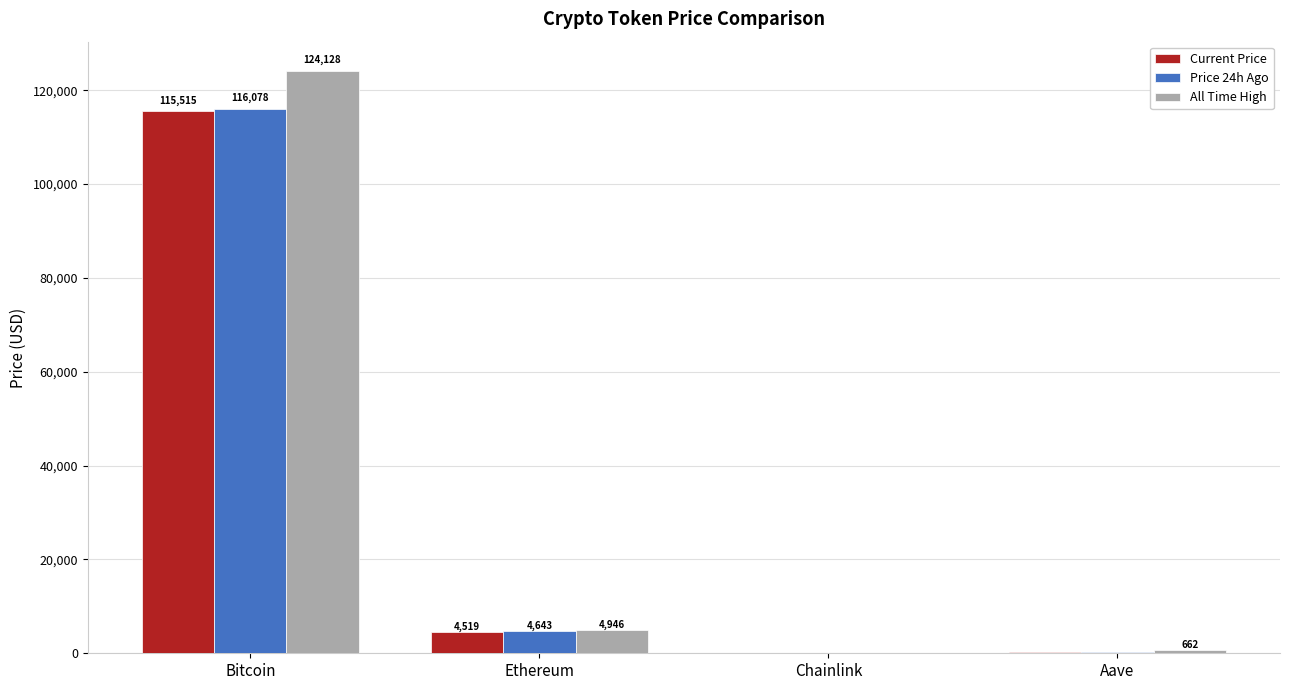

Is it true that Price 24h Ago equals 308.2 at Aave?

True